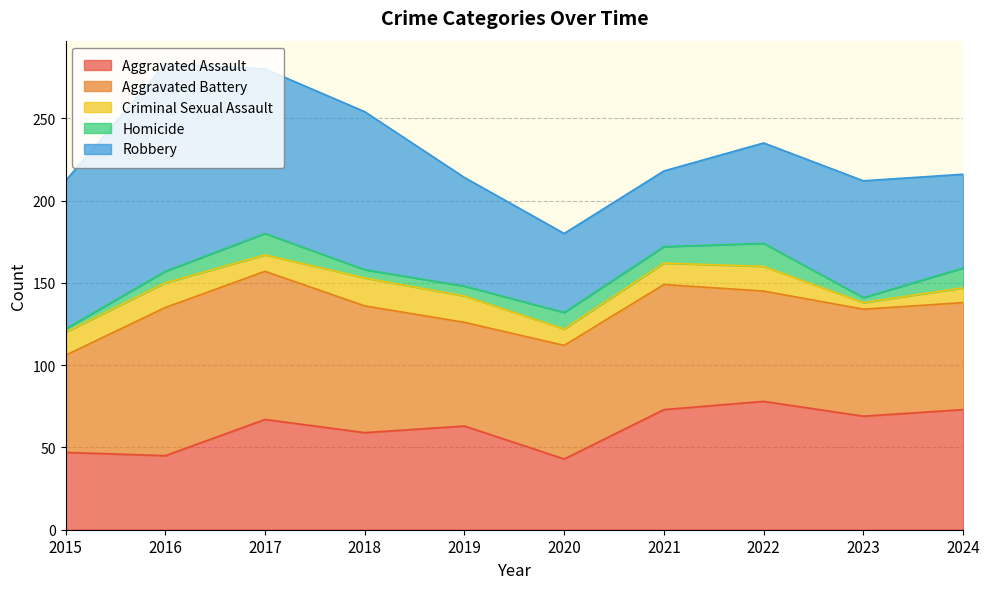

Reading right to left, what are all the values shown in this chart?

Aggravated Assault: 2024=73	2023=69	2022=78	2021=73	2020=43	2019=63	2018=59	2017=67	2016=45	2015=47
Aggravated Battery: 2024=65	2023=65	2022=67	2021=76	2020=69	2019=63	2018=77	2017=90	2016=90	2015=59
Criminal Sexual Assault: 2024=9	2023=4	2022=15	2021=13	2020=10	2019=16	2018=17	2017=10	2016=15	2015=14
Homicide: 2024=12	2023=3	2022=14	2021=10	2020=10	2019=6	2018=5	2017=13	2016=7	2015=2
Robbery: 2024=57	2023=71	2022=61	2021=46	2020=48	2019=66	2018=96	2017=100	2016=126	2015=90